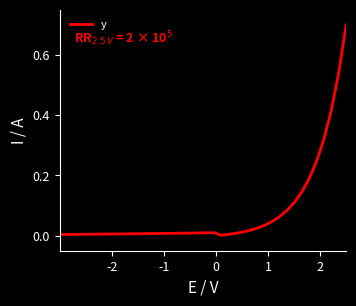

What is the maximum value shown in the chart?

0.7